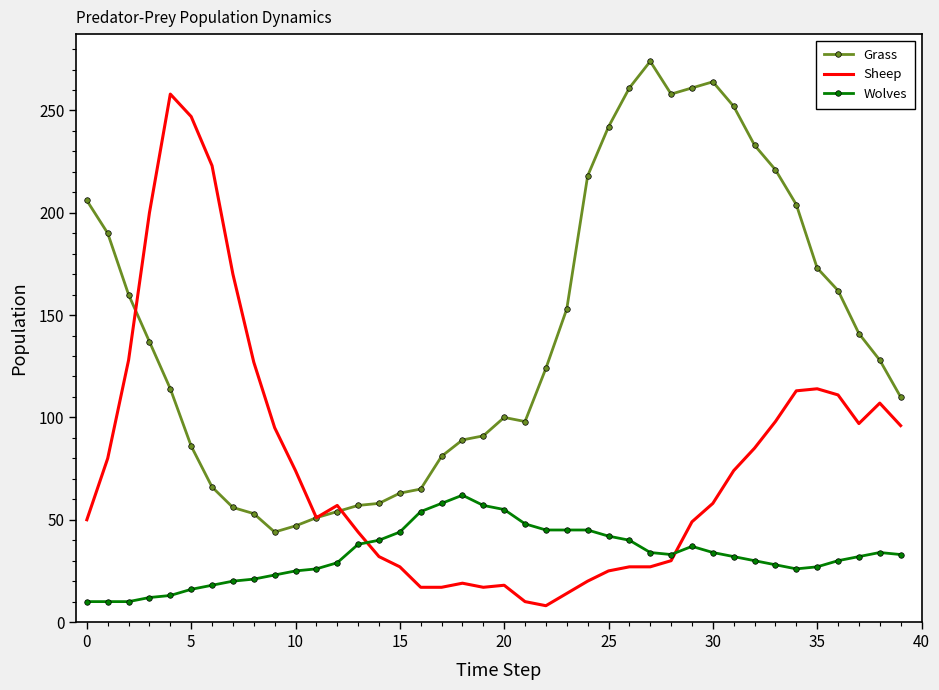

Which series has the largest total across all categories?

Grass